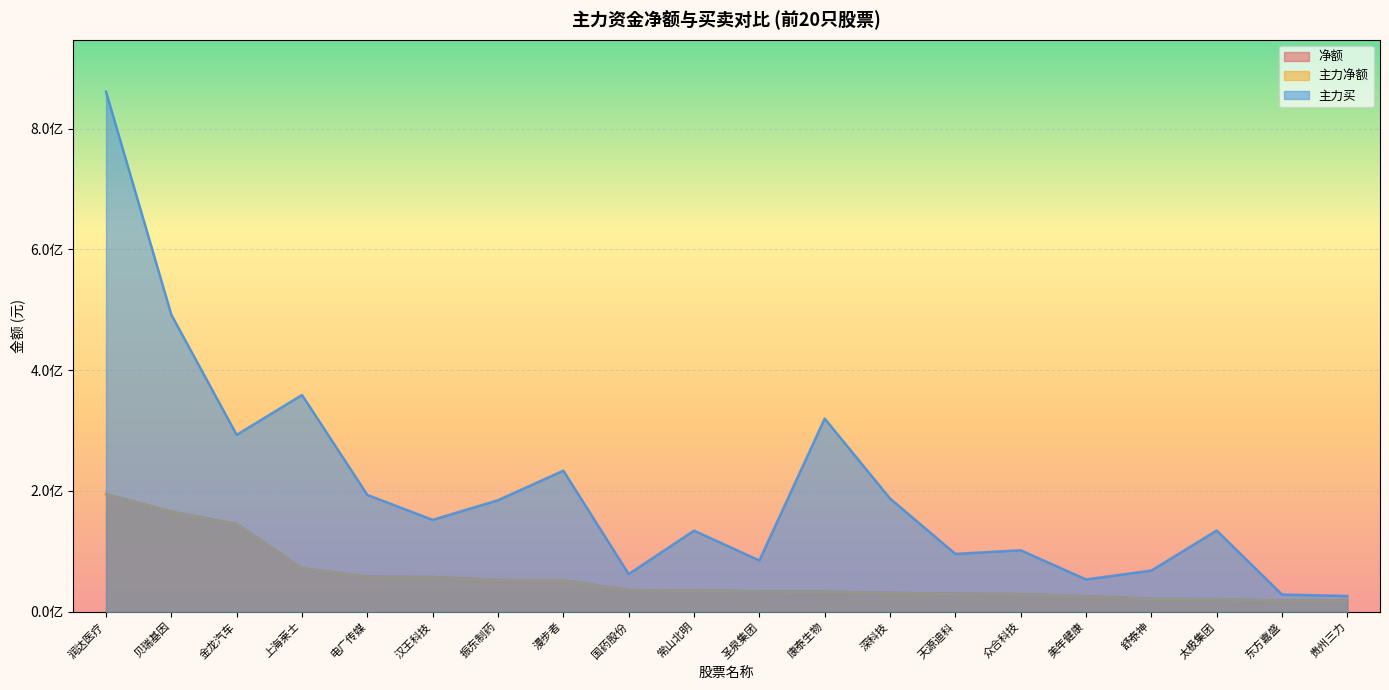

True or false: 净额 and 主力净额 intersect in this chart.

False